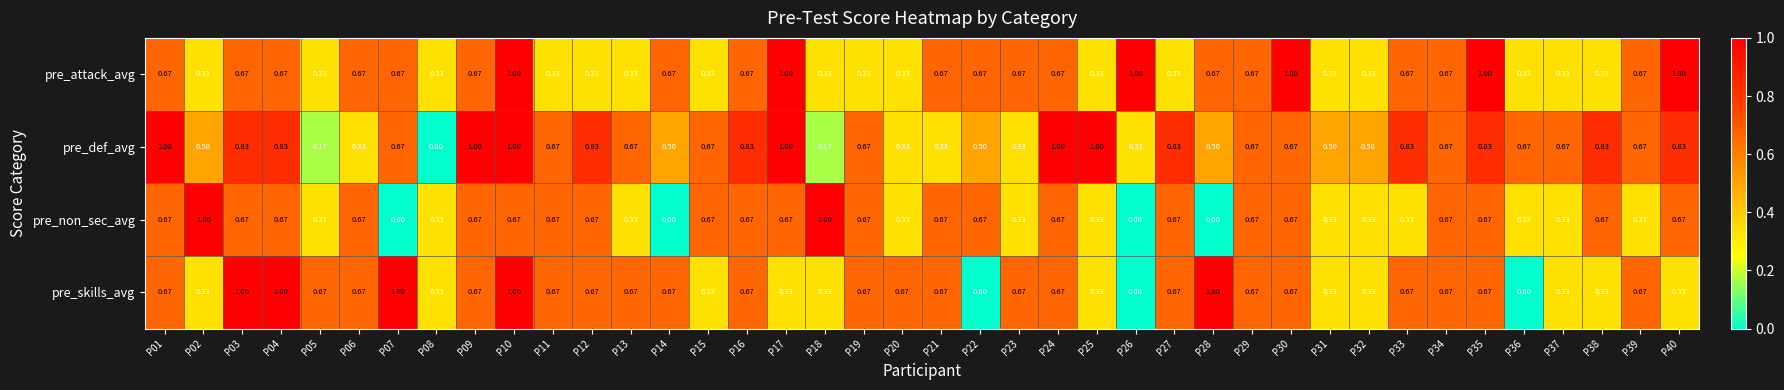

Which series has the largest total across all categories?

pre_def_avg